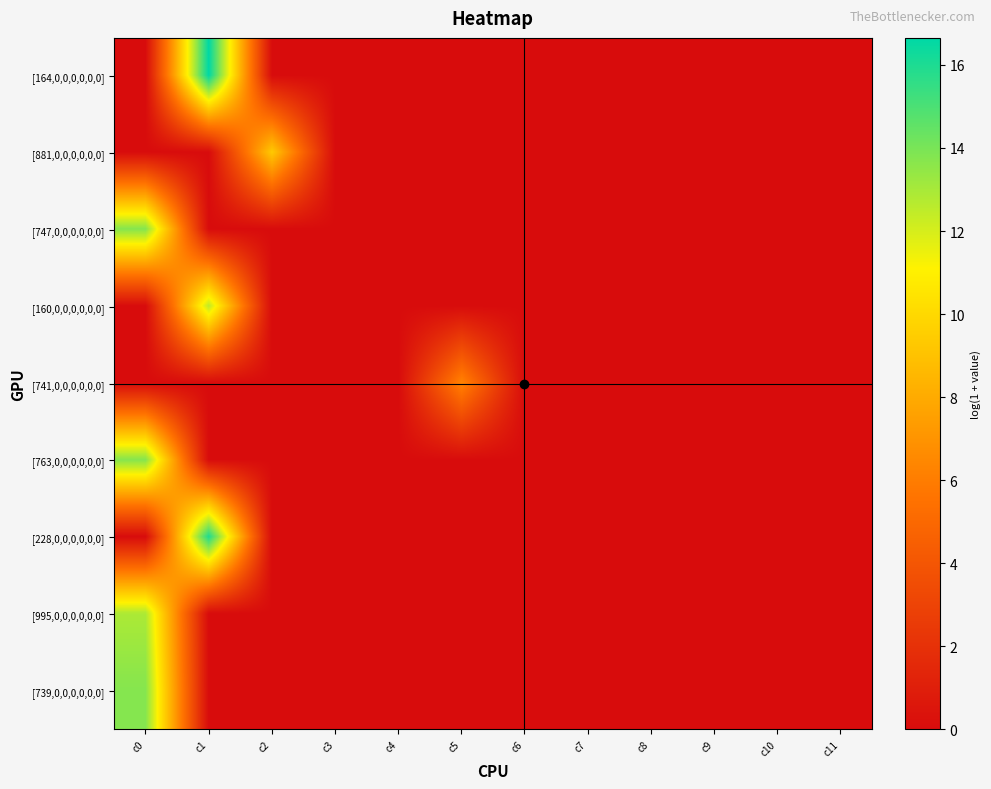

At how many categories does at least one series exceed 13?

2